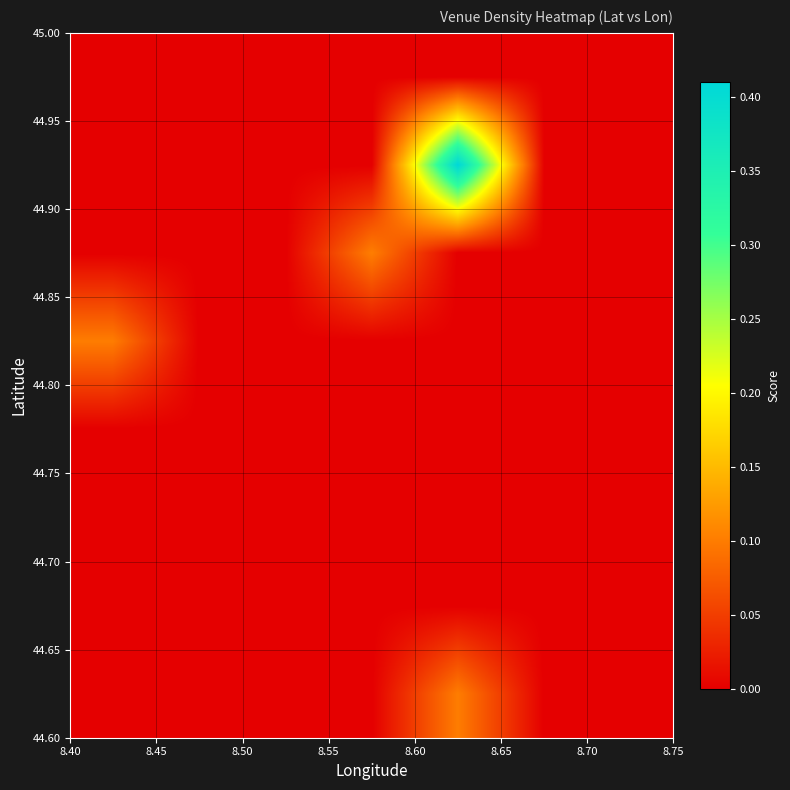

How many distinct data groups are displayed?

8